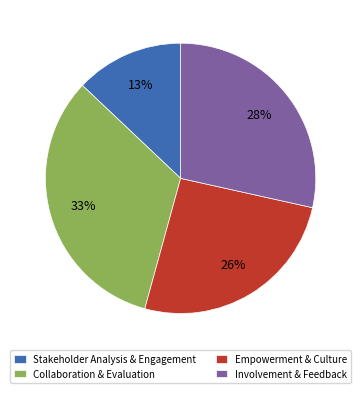

Is the sum of Stakeholder Analysis & Engagement and Empowerment & Culture greater than half?

No